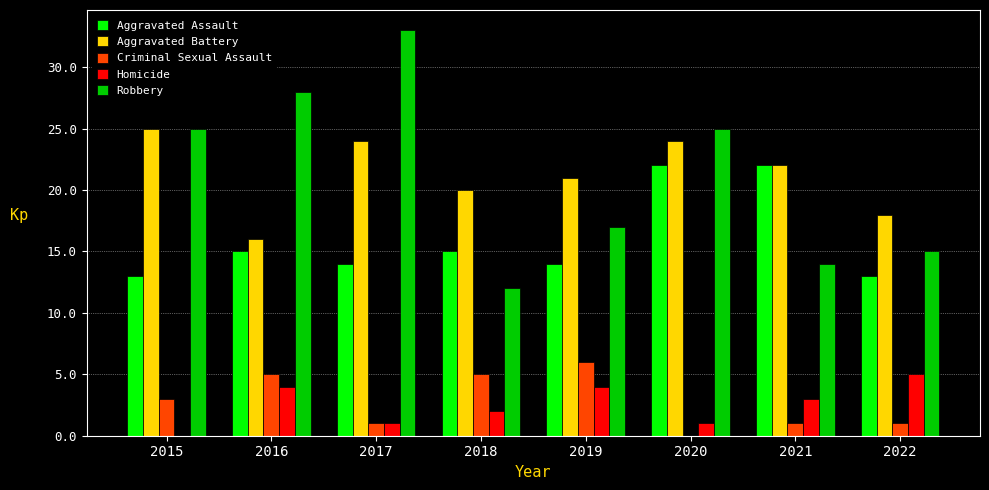

Is it true that Homicide equals 3 at 2021?

True